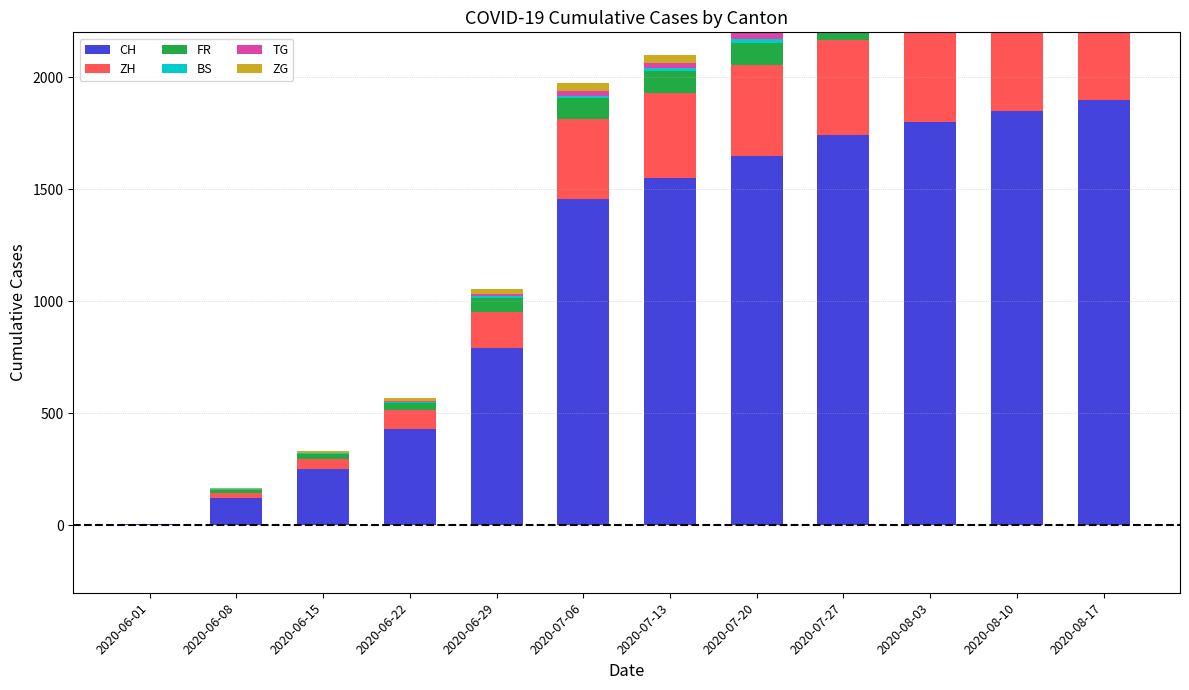

What is the difference between the TG values at 2020-07-20 and 2020-07-06?

3